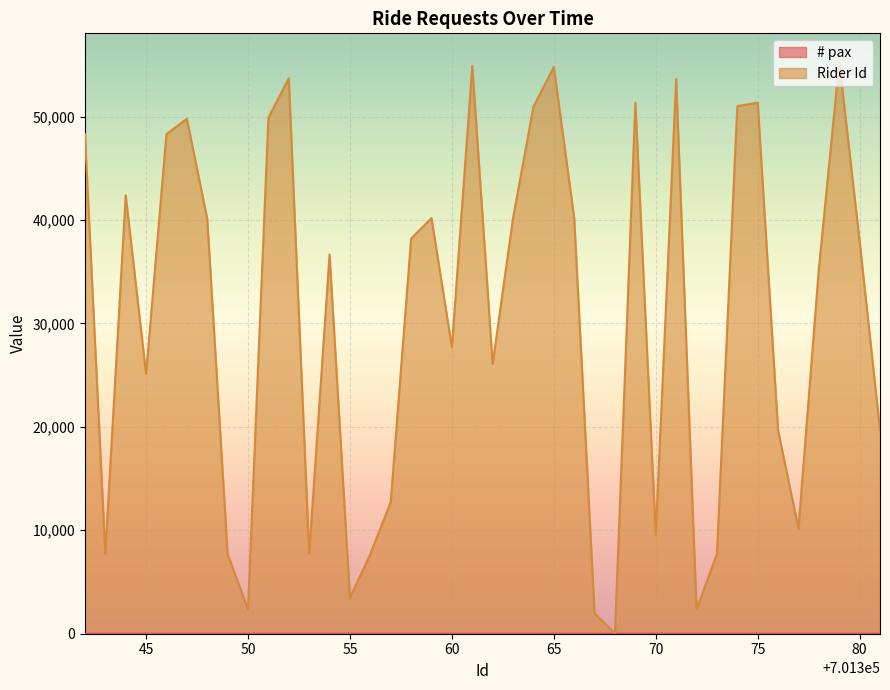

What is the difference between the maximum and minimum values in the Rider Id series?

55251